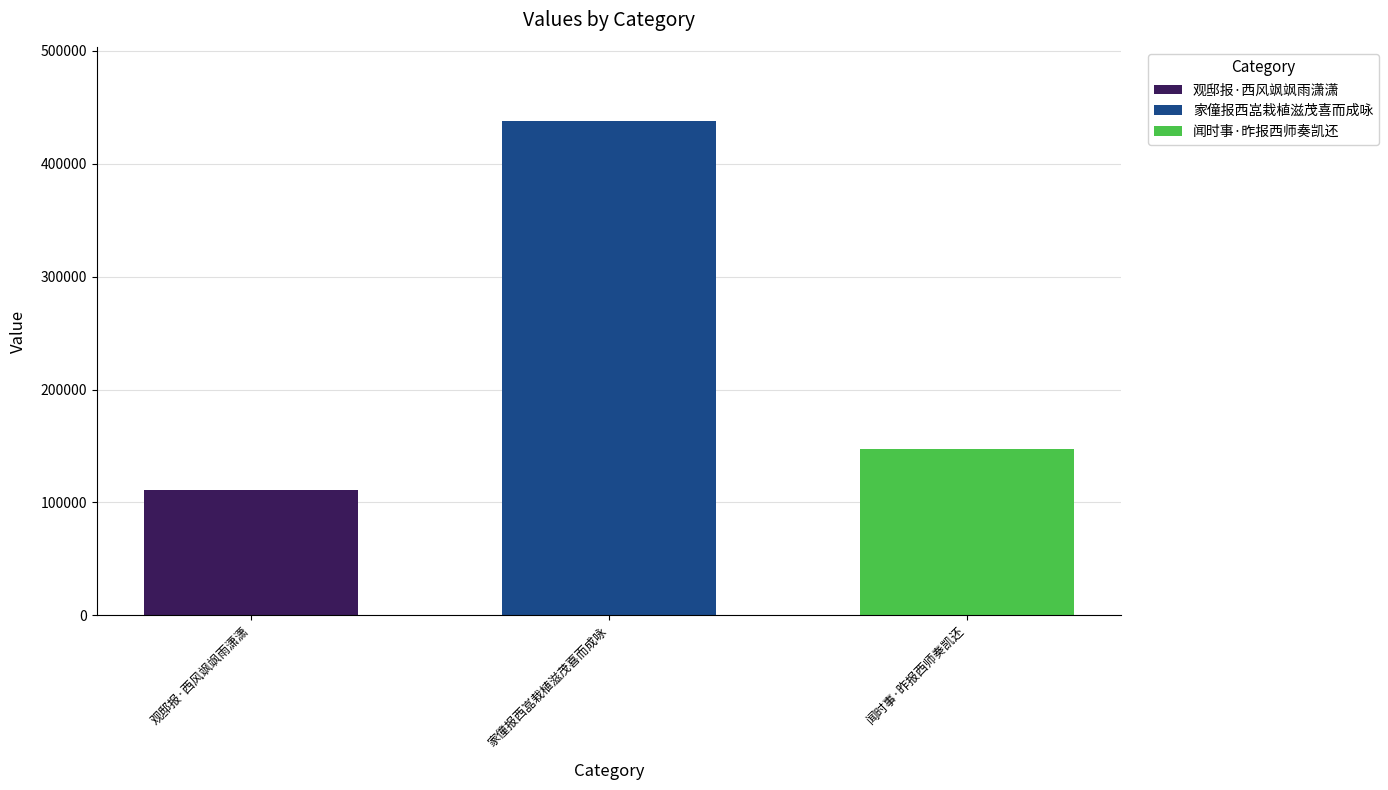

Which series has the largest range (max minus min)?

观邸报·西风飒飒雨潇潇